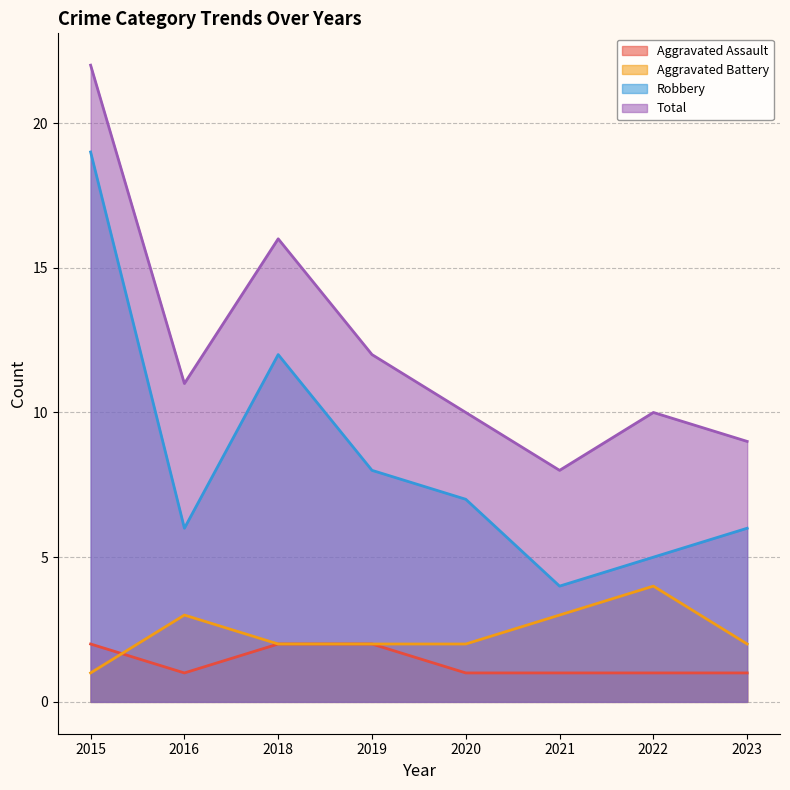

How many data points in Total are less than 11?

4